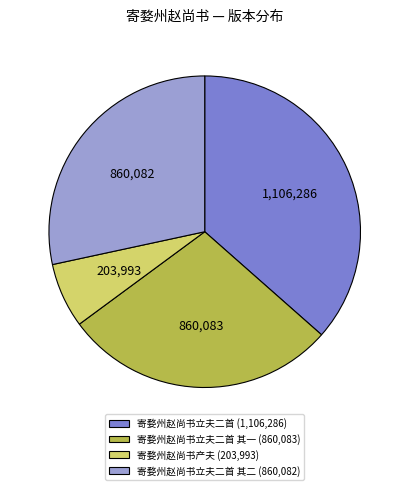

The 寄婺州赵尚书立夫二首 其二 (860,082) slice represents 28% of the pie. True or false?

True